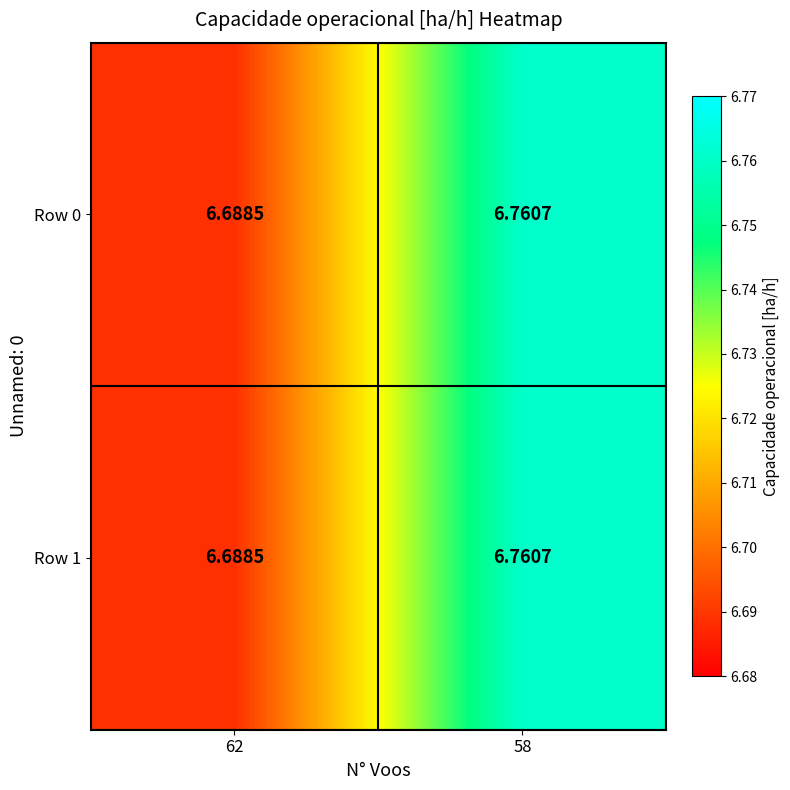

Is the value of Row 0 at 58 greater than the value of Row 1 at 62?

Yes